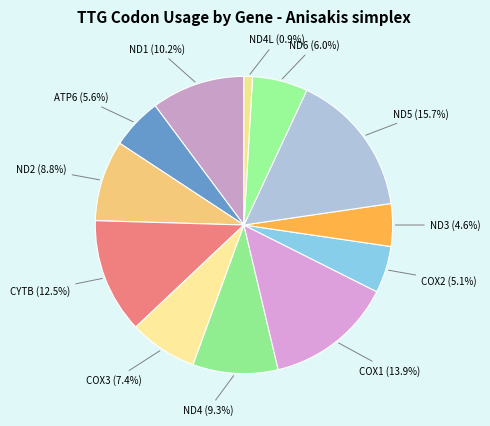

Does ND3 represent more than half of the total?

No